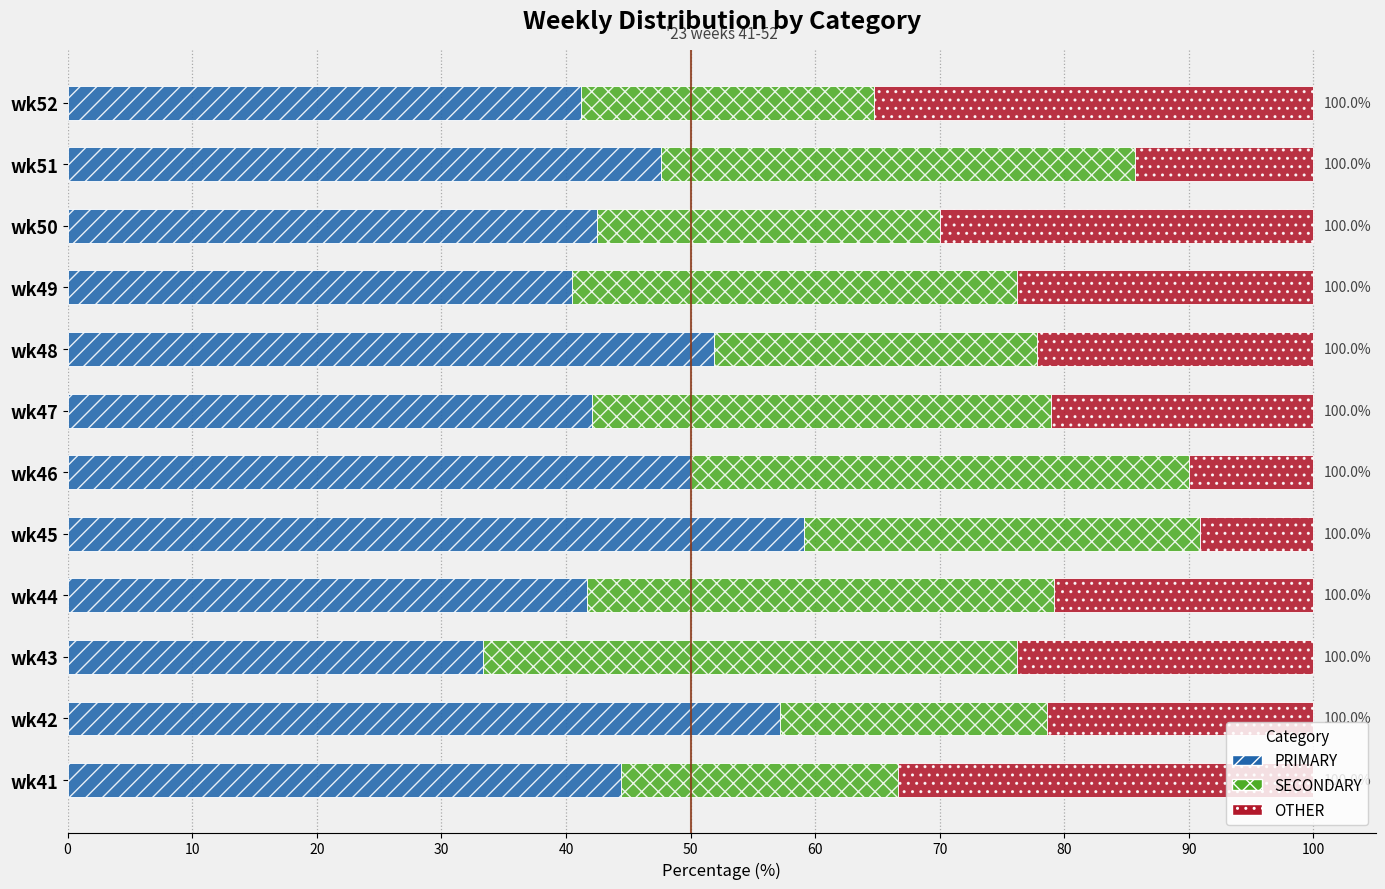

What is the sum of all PRIMARY values?

551.4